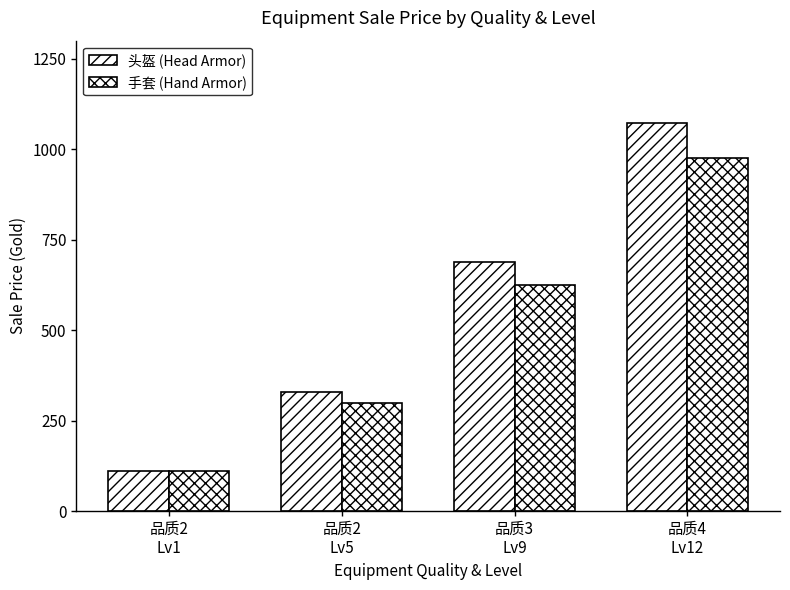

List the series in order of their peak value, lowest first.

手套 (Hand Armor), 头盔 (Head Armor)